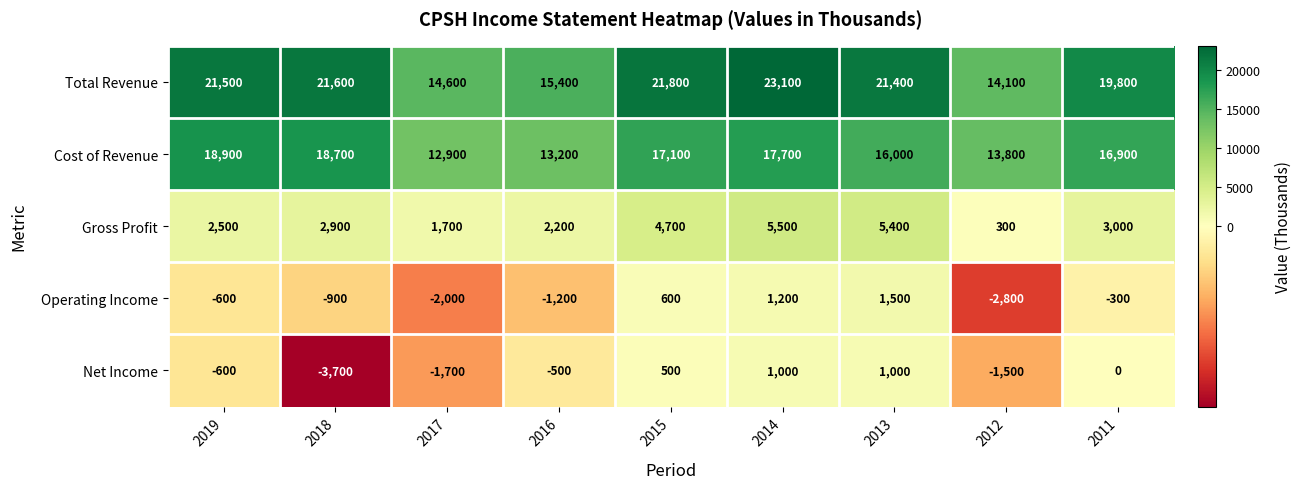

What is the average value of the Total Revenue series?

19256